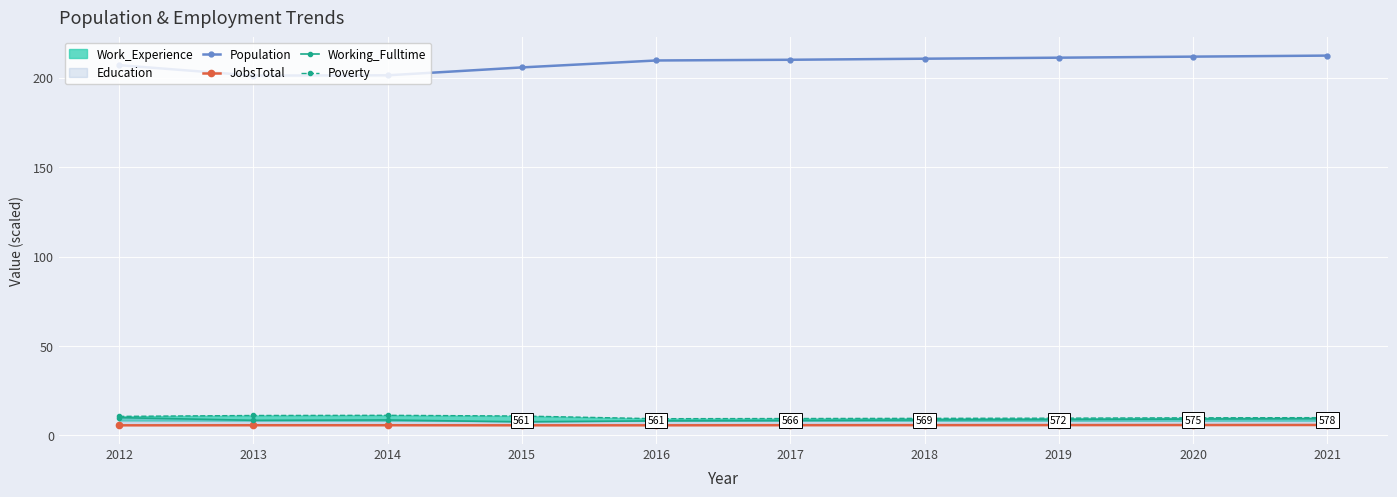

What is the maximum value for Poverty?

11.2